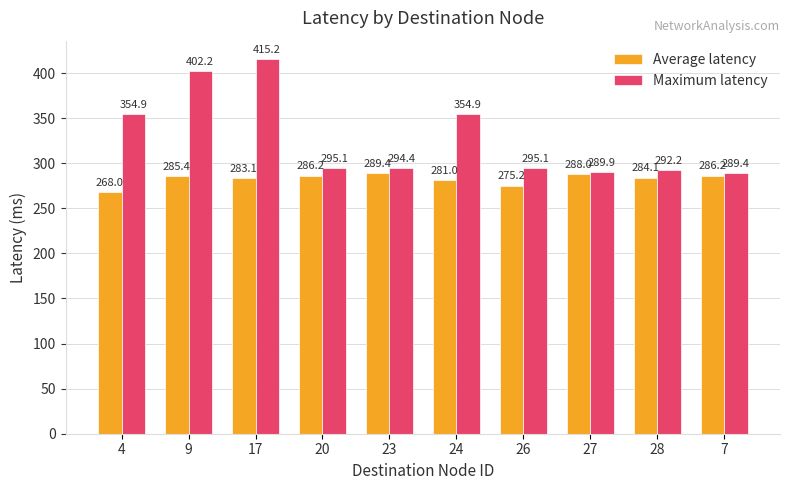

What is the label of the 3rd bar from the left?

17